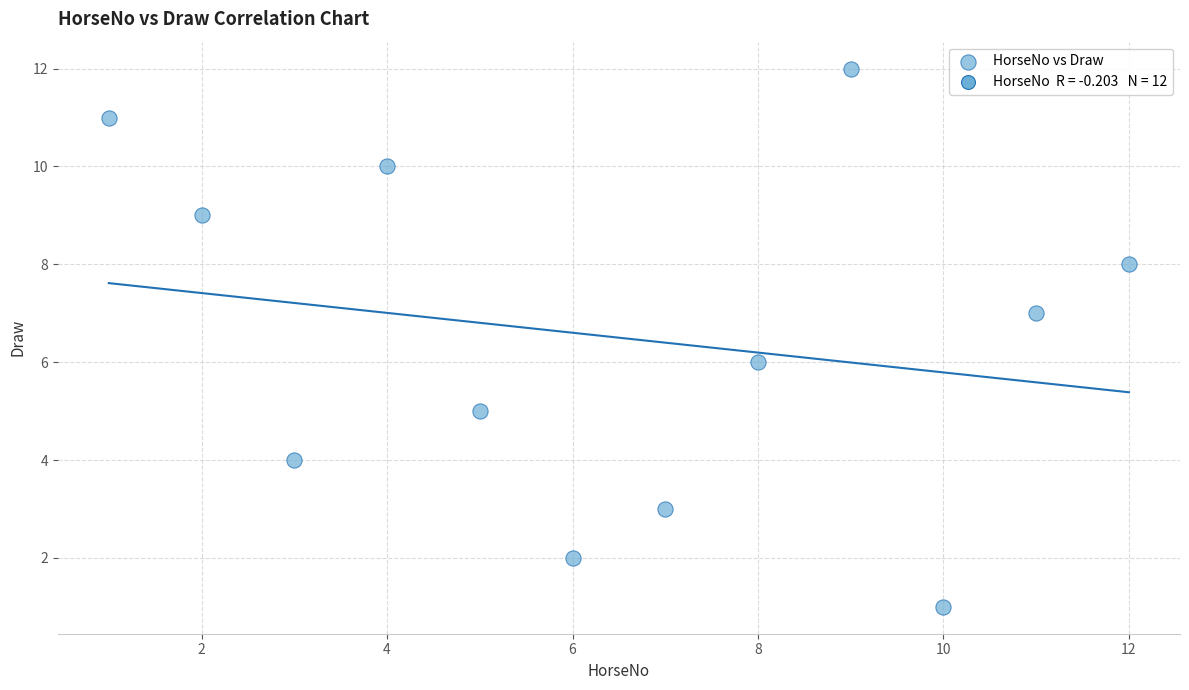

What is the range of X values (max minus min)?

11